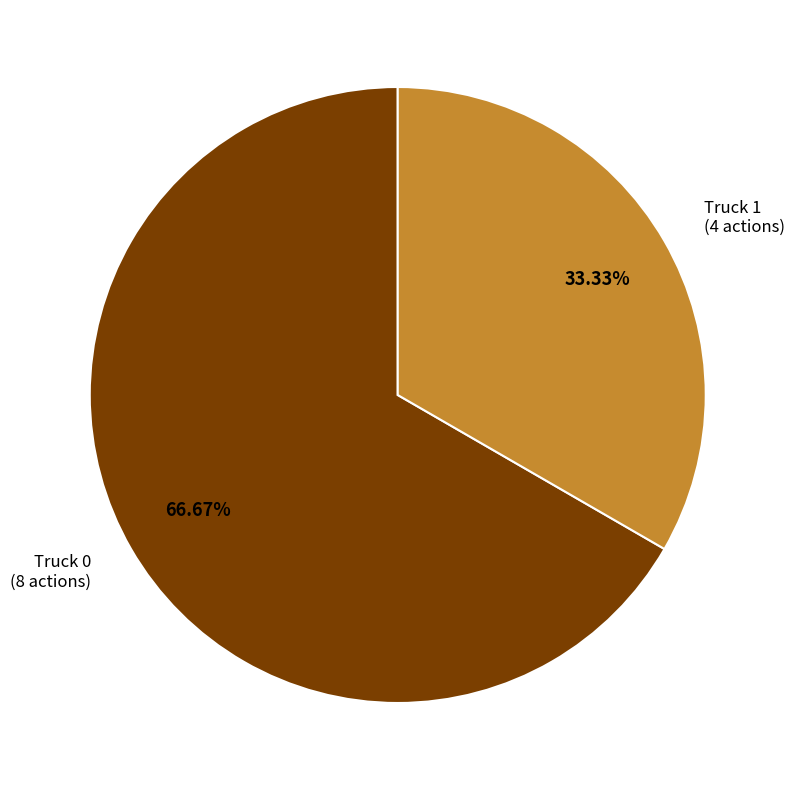

Count the number of slices in the pie.

2